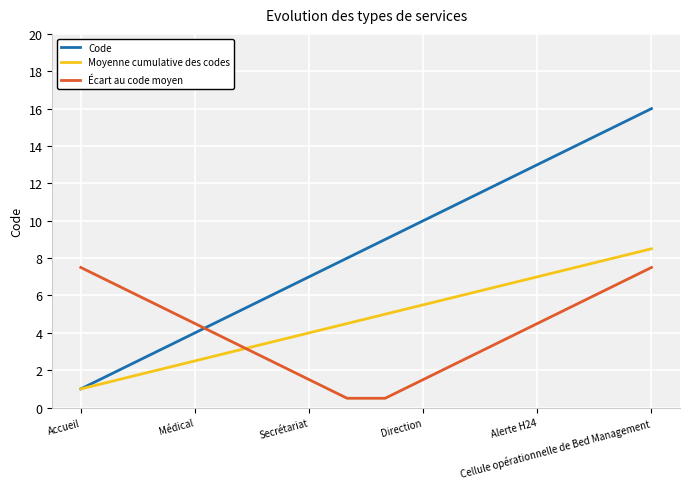

True or false: Code has more than 2 points higher than both neighbors.

False